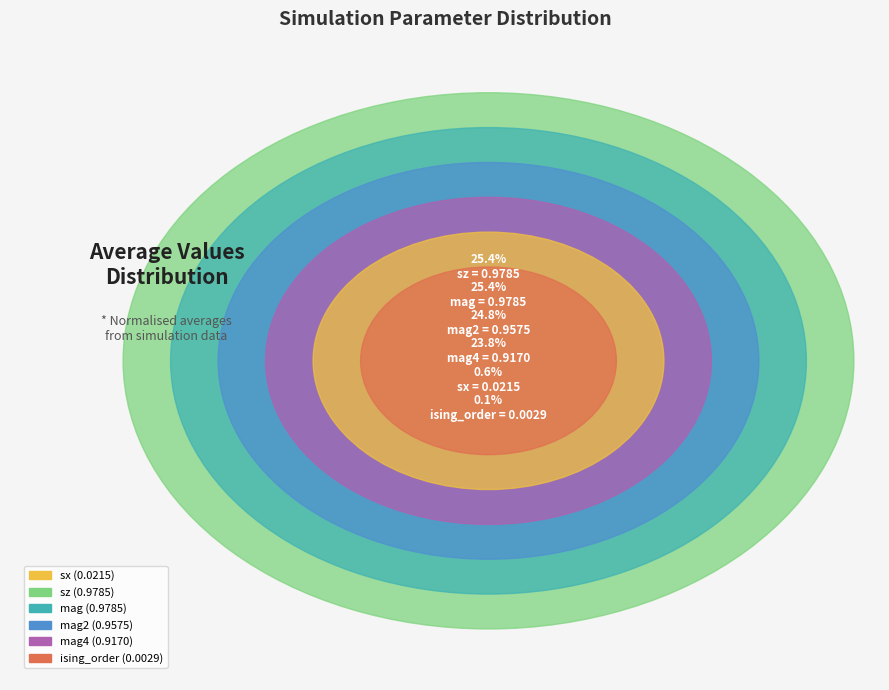

Which category has the biggest portion of the pie?

sz